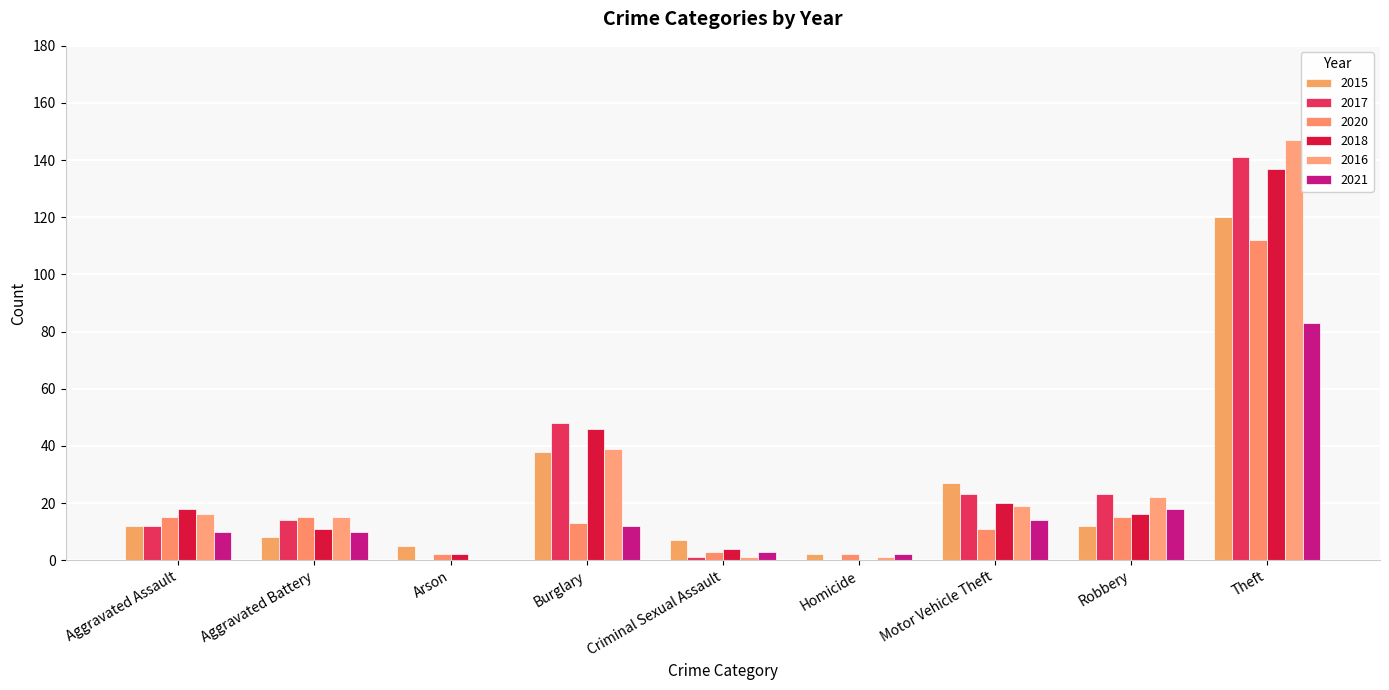

The value of 2015 at Criminal Sexual Assault is 7. True or false?

True